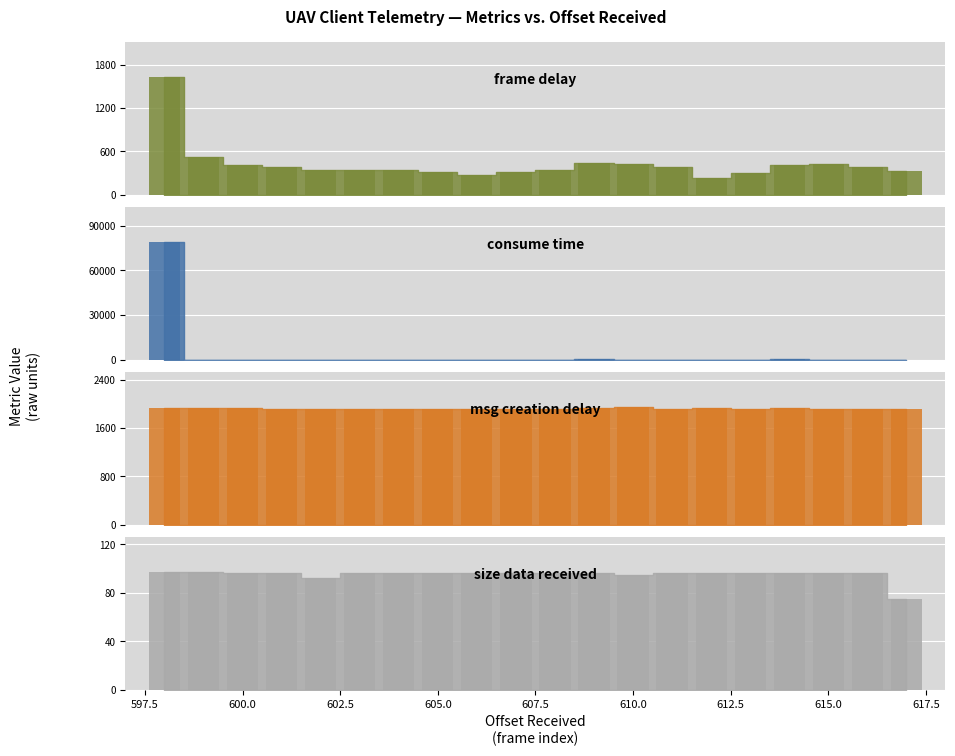

List the series in order of their peak value, highest first.

consume time, msg creation delay, frame delay, size data received